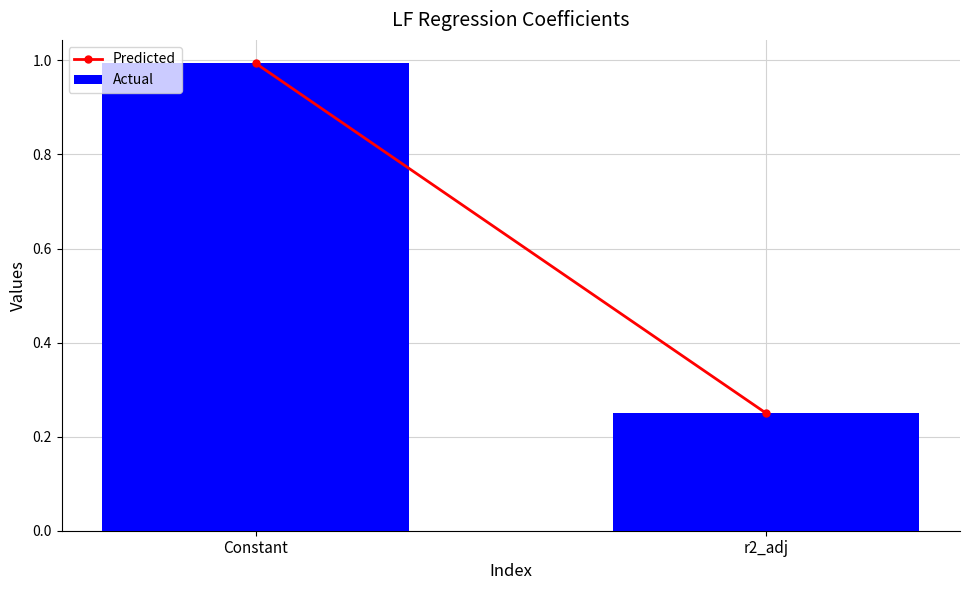

Which category has the highest value across all series?

Constant